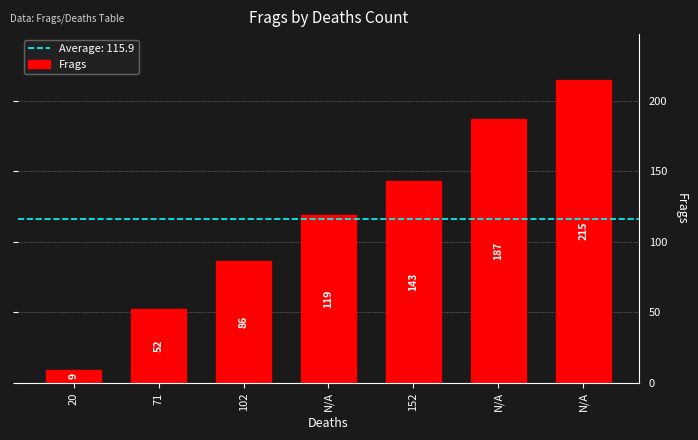

What is the value of the 3rd bar from the left?

86